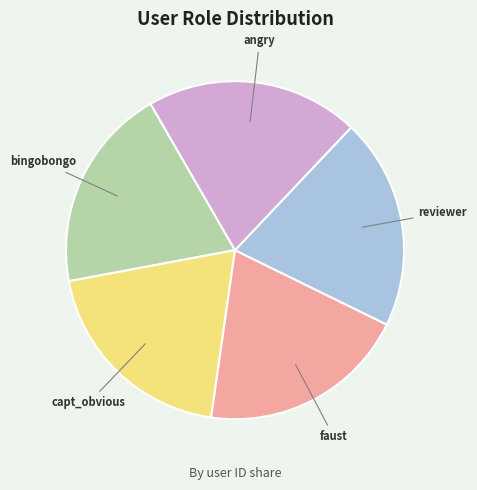

Does bingobongo account for over 50% of the chart?

No